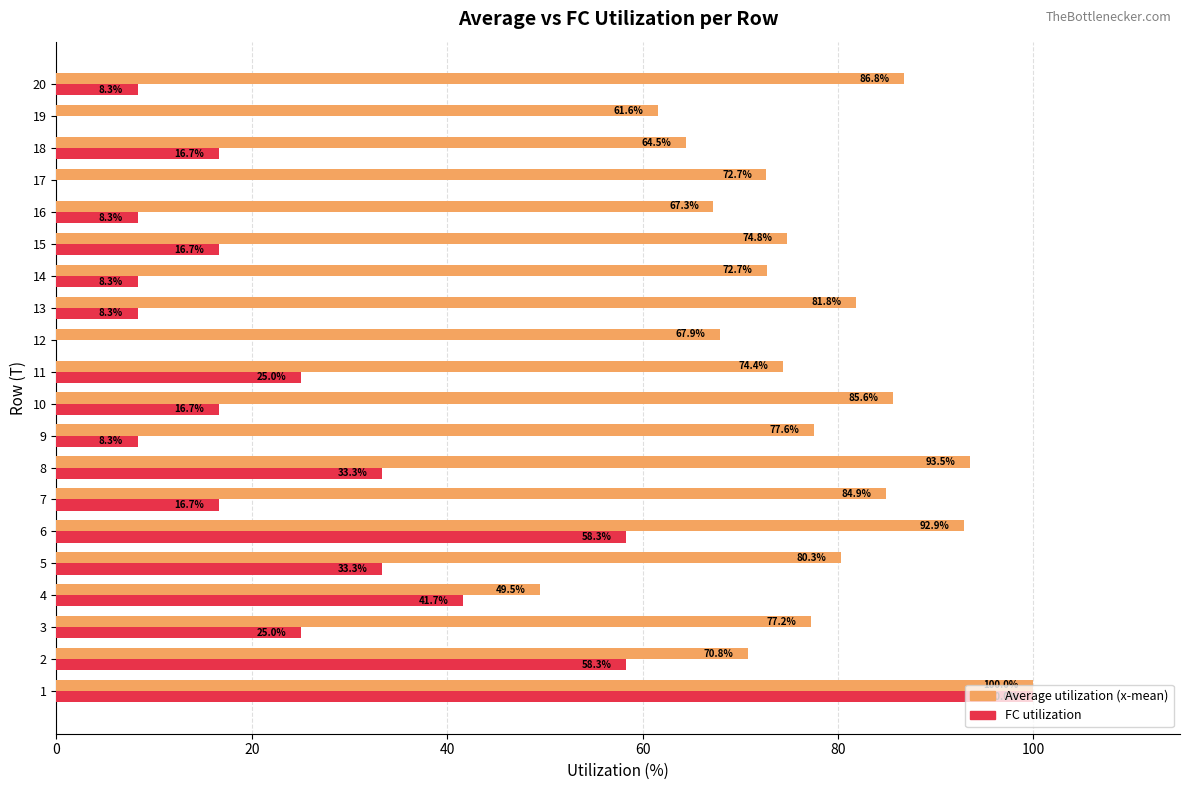

Between 9 and 18, which series saw the biggest shift?

Average utilization (x-mean)